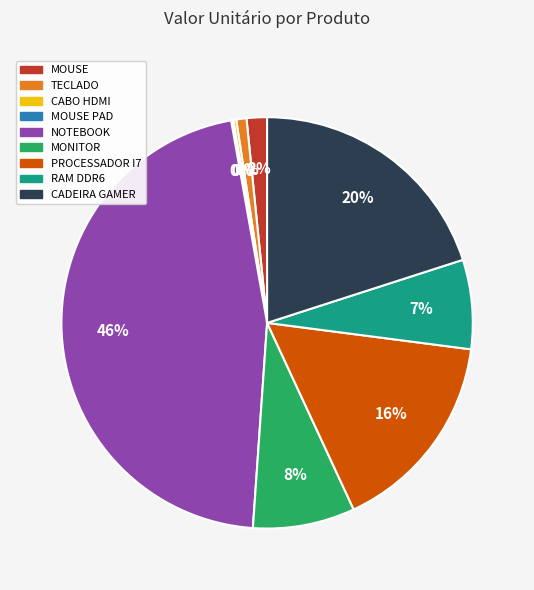

Is the sum of CADEIRA GAMER and NOTEBOOK greater than half?

Yes